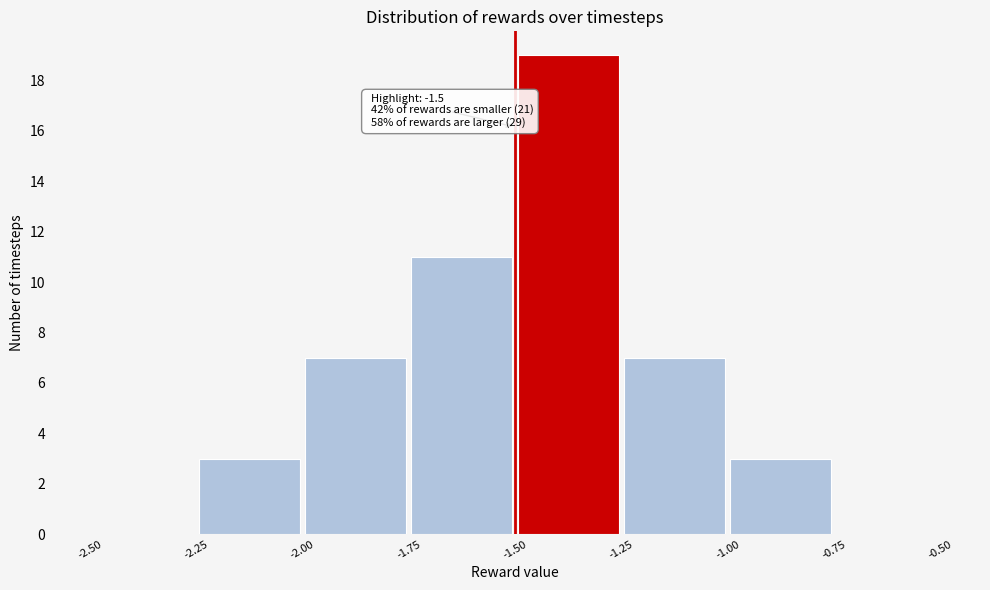

Which range on the x-axis has the tallest bar?

-1.50 to -1.25